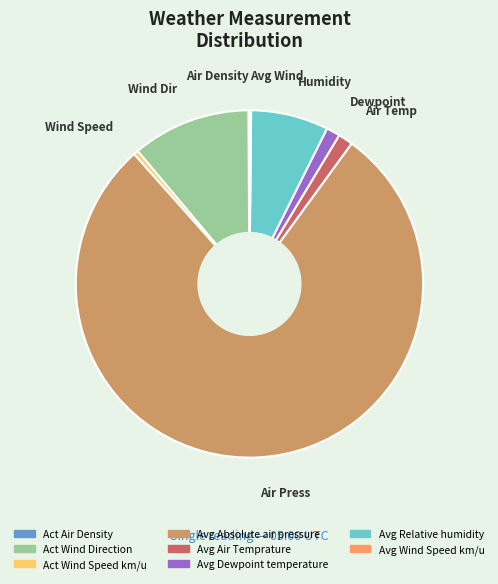

Is there a majority slice in this chart?

Yes